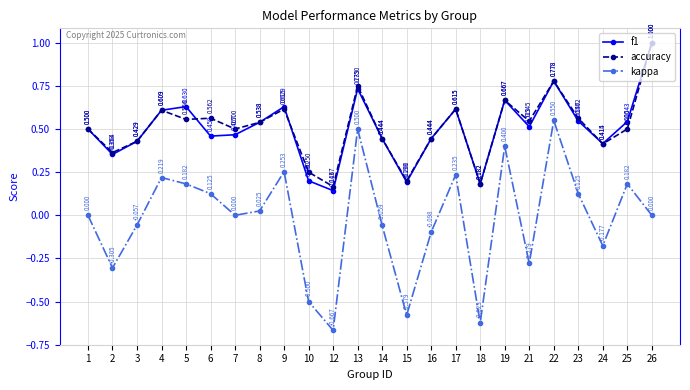

True or false: accuracy has more than 0 interior local peaks.

True